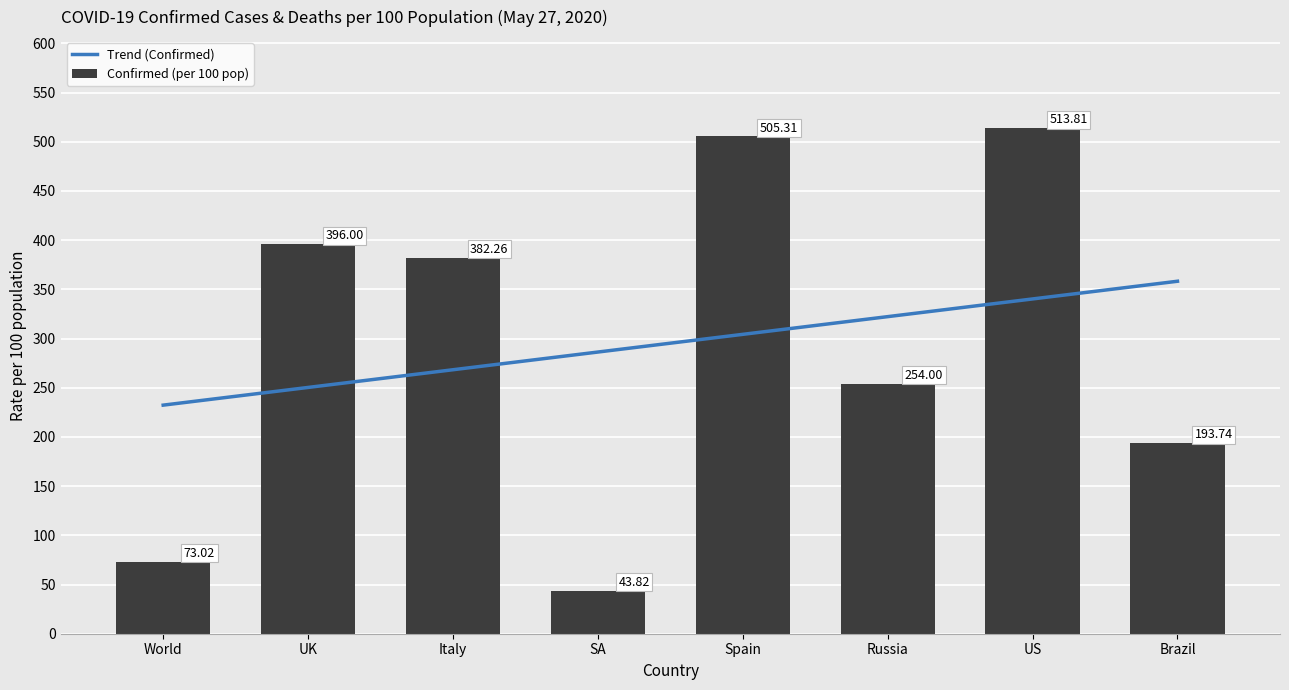

What is the greatest value displayed?

513.8